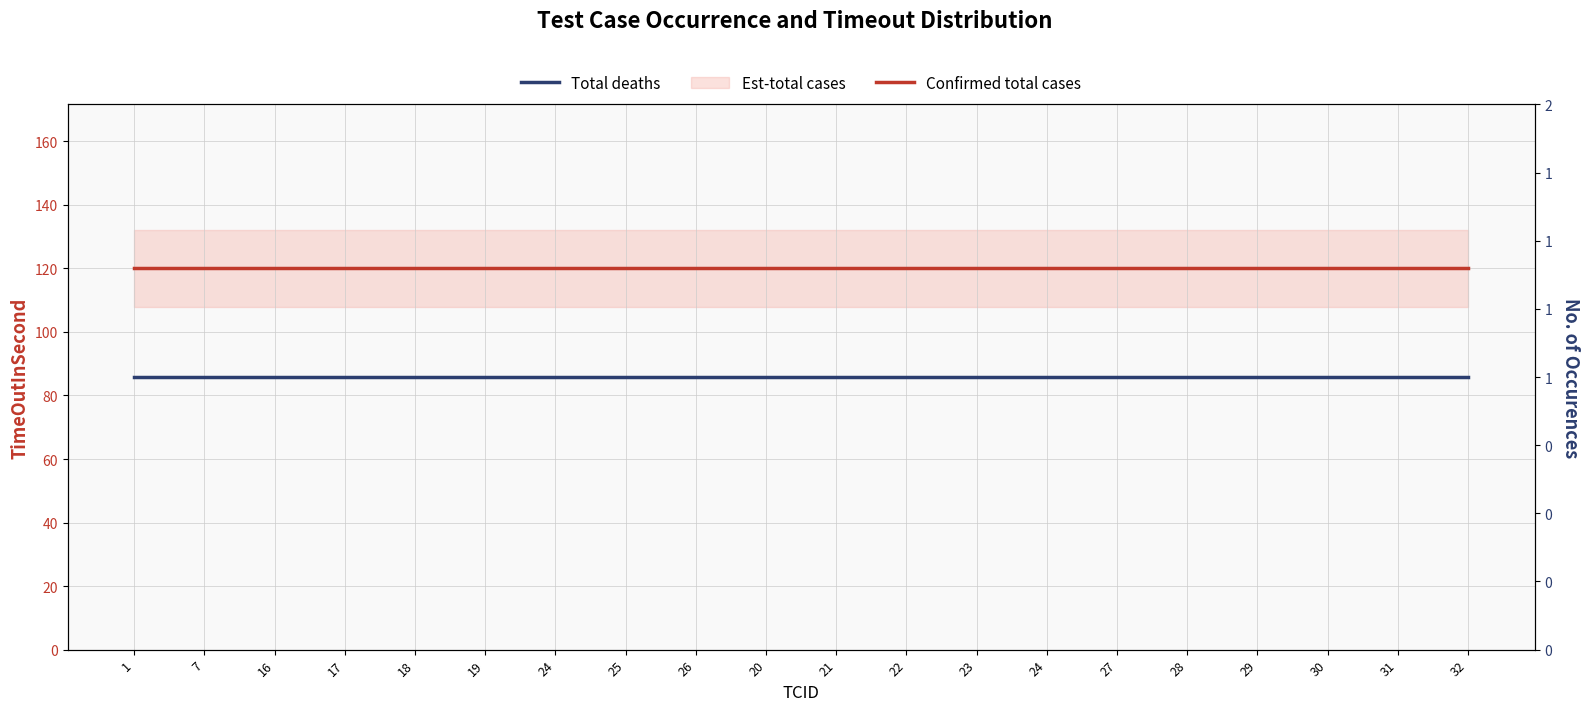

The Confirmed total cases series shows 161 at 30. True or false?

False